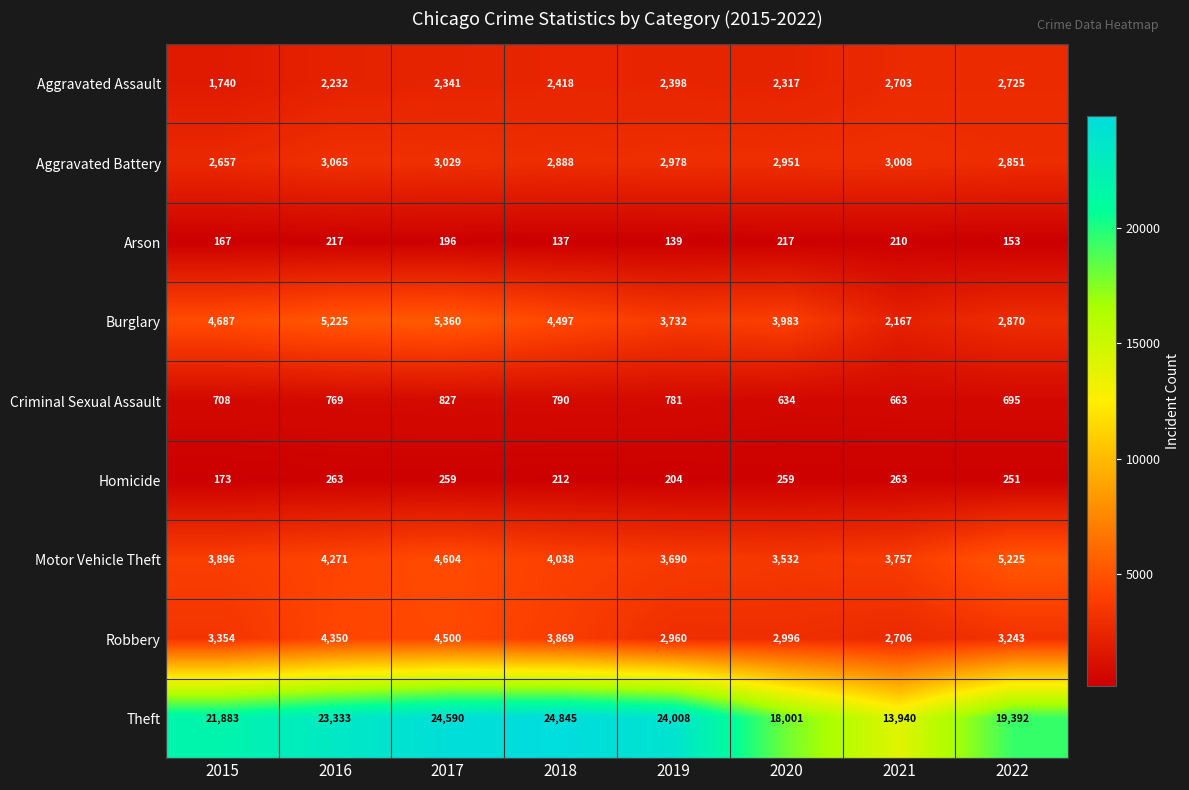

At how many categories does at least one series exceed 16312?

7